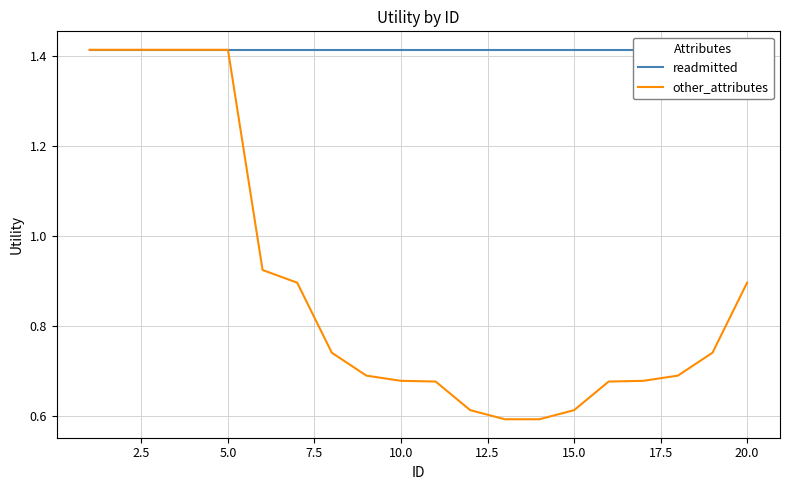

What are all the series names shown in the legend?

readmitted, other_attributes